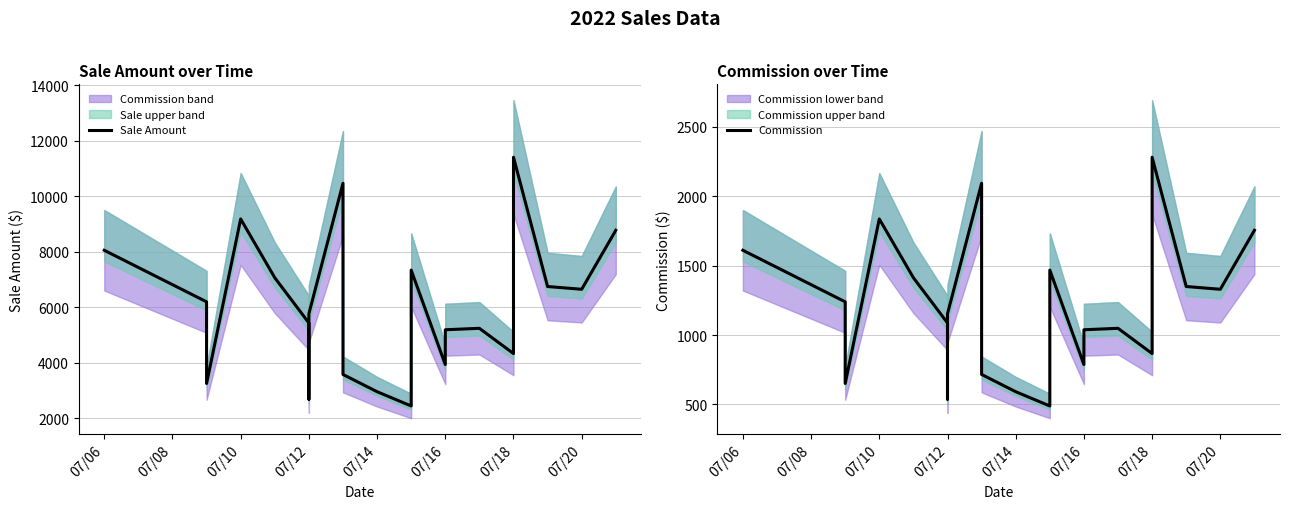

True or false: Sale Amount has more than 2 points higher than both neighbors.

True